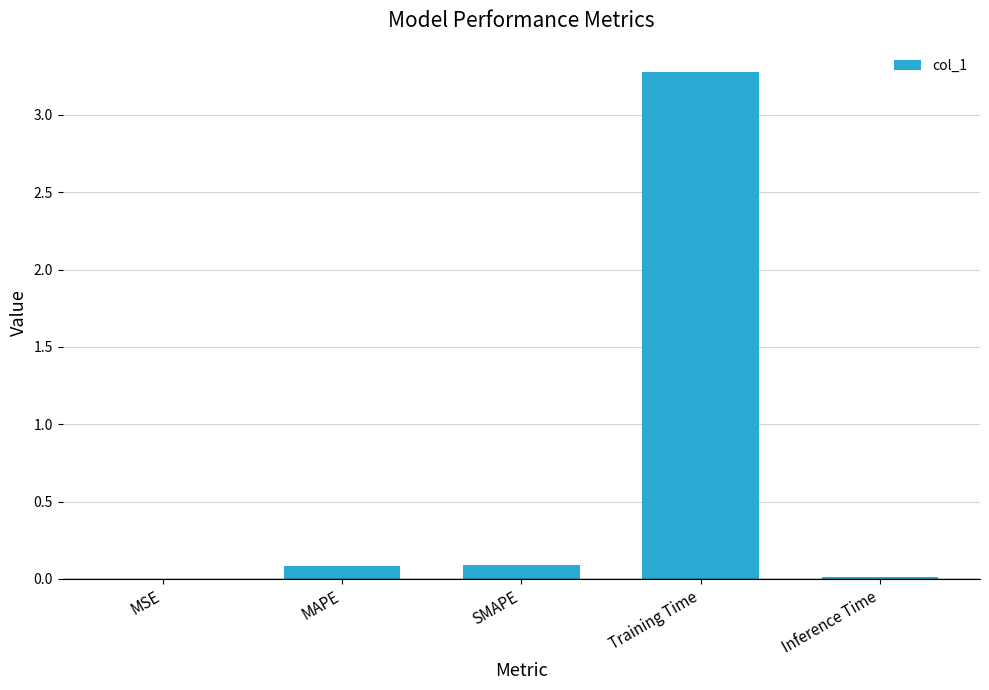

The value at MAPE is 0.1. True or false?

True